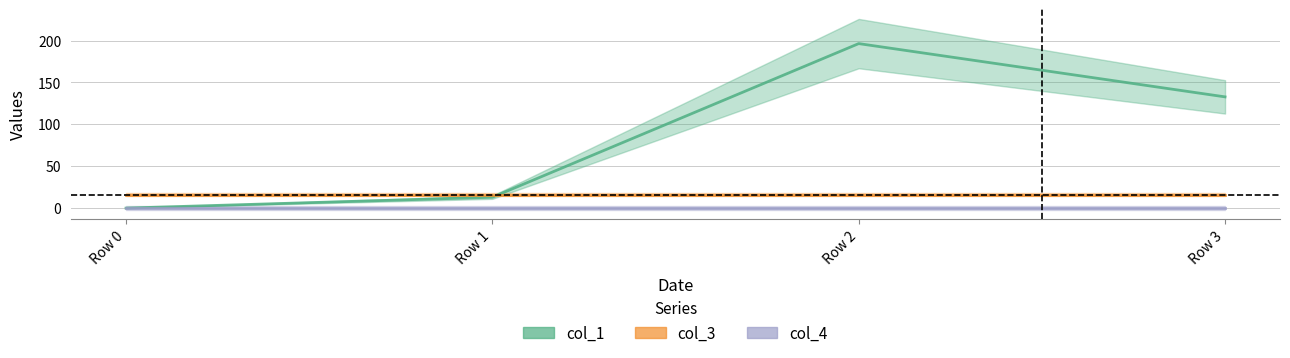

At which label does col_3 reach its minimum?

Row 0